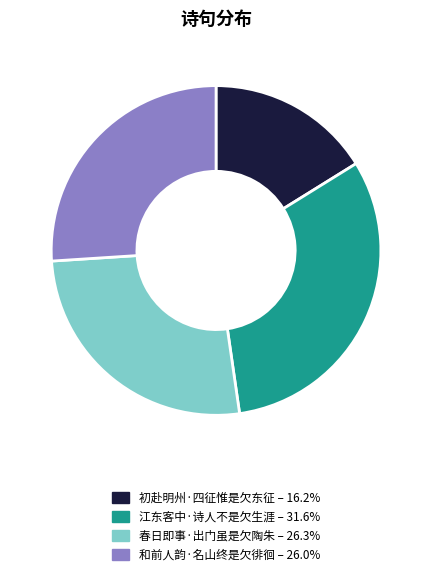

The 和前人韵·名山终是欠徘徊 slice represents 26% of the pie. True or false?

True